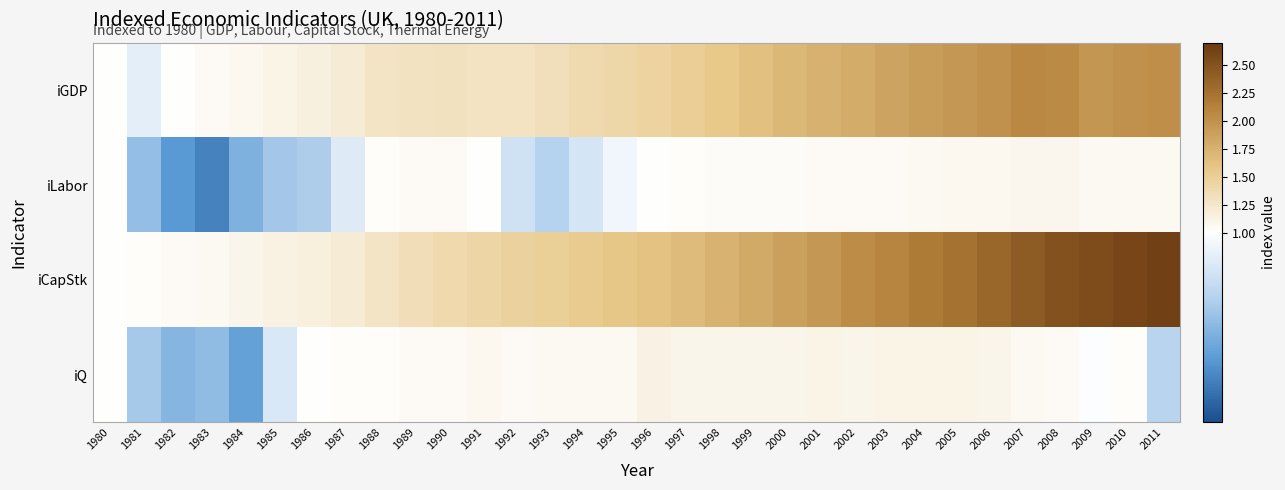

Reading left to right, list all the values displayed in this chart.

iGDP: 1980=1.0	1981=1.0	1982=1.0	1983=1.0	1984=1.1	1985=1.1	1986=1.2	1987=1.2	1988=1.3	1989=1.3	1990=1.3	1991=1.3	1992=1.3	1993=1.3	1994=1.4	1995=1.4	1996=1.5	1997=1.5	1998=1.6	1999=1.6	2000=1.7	2001=1.8	2002=1.8	2003=1.9	2004=1.9	2005=2.0	2006=2.0	2007=2.1	2008=2.1	2009=2.0	2010=2.0	2011=2.0
iLabor: 1980=1.0	1981=1.0	1982=0.9	1983=0.9	1984=0.9	1985=1.0	1986=1.0	1987=1.0	1988=1.0	1989=1.1	1990=1.0	1991=1.0	1992=1.0	1993=1.0	1994=1.0	1995=1.0	1996=1.0	1997=1.0	1998=1.0	1999=1.0	2000=1.0	2001=1.0	2002=1.0	2003=1.0	2004=1.1	2005=1.1	2006=1.1	2007=1.1	2008=1.1	2009=1.1	2010=1.1	2011=1.1
iCapStk: 1980=1.0	1981=1.0	1982=1.0	1983=1.1	1984=1.1	1985=1.1	1986=1.2	1987=1.2	1988=1.3	1989=1.3	1990=1.4	1991=1.4	1992=1.5	1993=1.5	1994=1.5	1995=1.6	1996=1.6	1997=1.7	1998=1.7	1999=1.8	2000=1.9	2001=2.0	2002=2.0	2003=2.1	2004=2.2	2005=2.2	2006=2.3	2007=2.4	2008=2.5	2009=2.6	2010=2.6	2011=2.6
iQ: 1980=1.0	1981=1.0	1982=0.9	1983=1.0	1984=0.9	1985=1.0	1986=1.0	1987=1.0	1988=1.0	1989=1.0	1990=1.0	1991=1.1	1992=1.0	1993=1.1	1994=1.1	1995=1.1	1996=1.1	1997=1.1	1998=1.1	1999=1.1	2000=1.1	2001=1.1	2002=1.1	2003=1.1	2004=1.1	2005=1.1	2006=1.1	2007=1.1	2008=1.0	2009=1.0	2010=1.0	2011=1.0